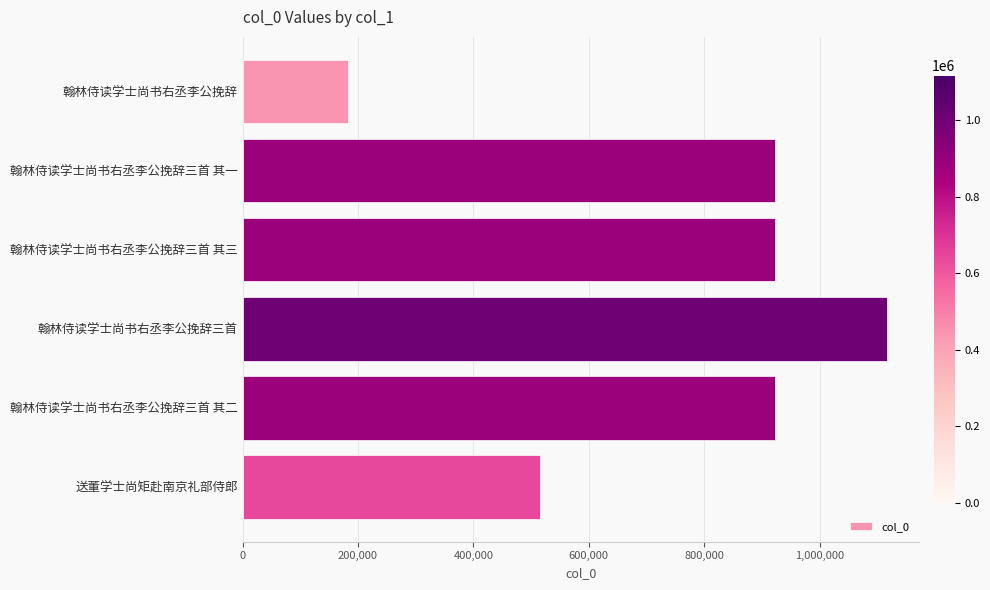

The value at 送董学士尚矩赴南京礼部侍郎 is 909113. True or false?

False